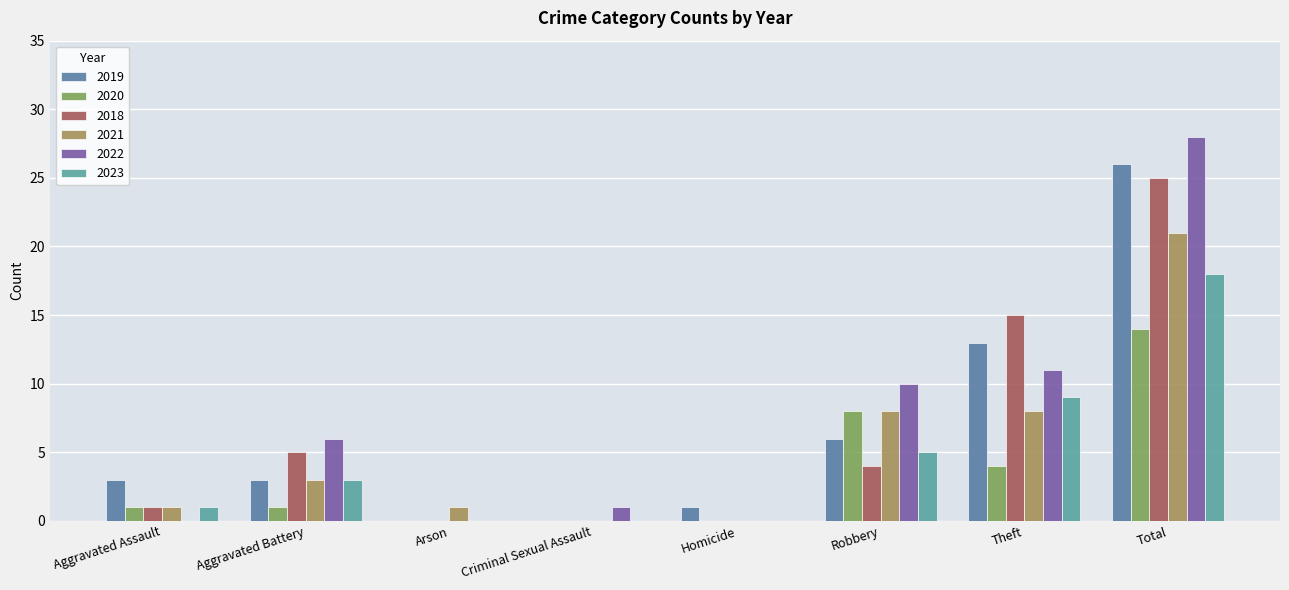

How many distinct data groups are displayed?

6